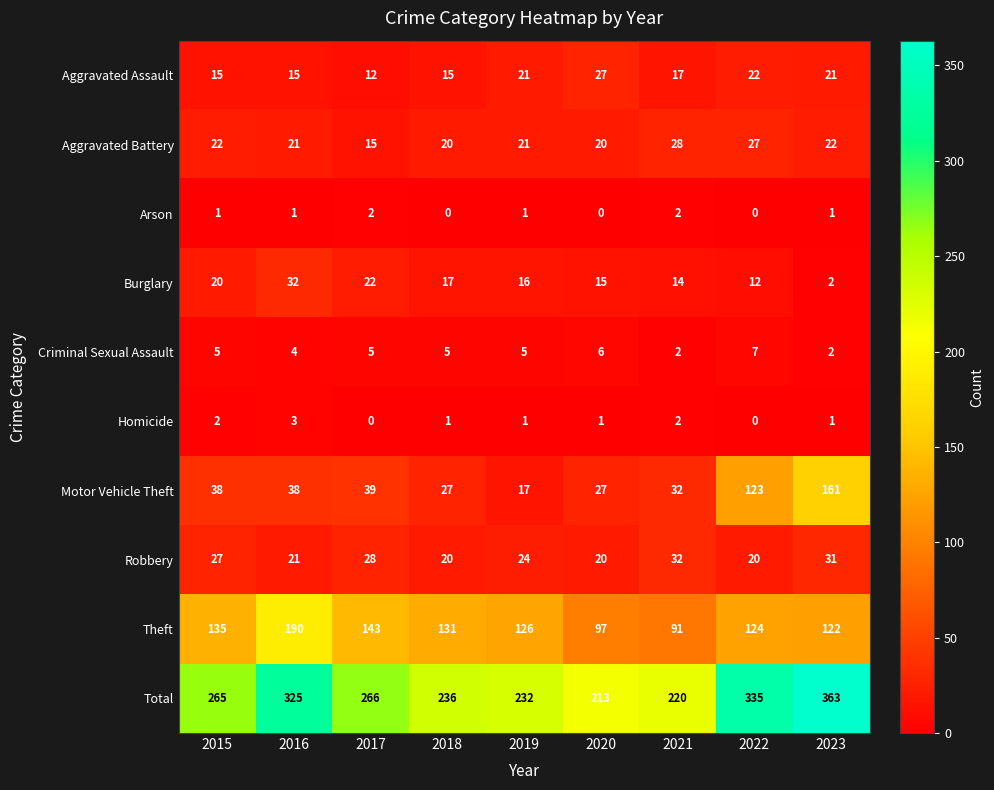

What is the sum of all Motor Vehicle Theft values?

502